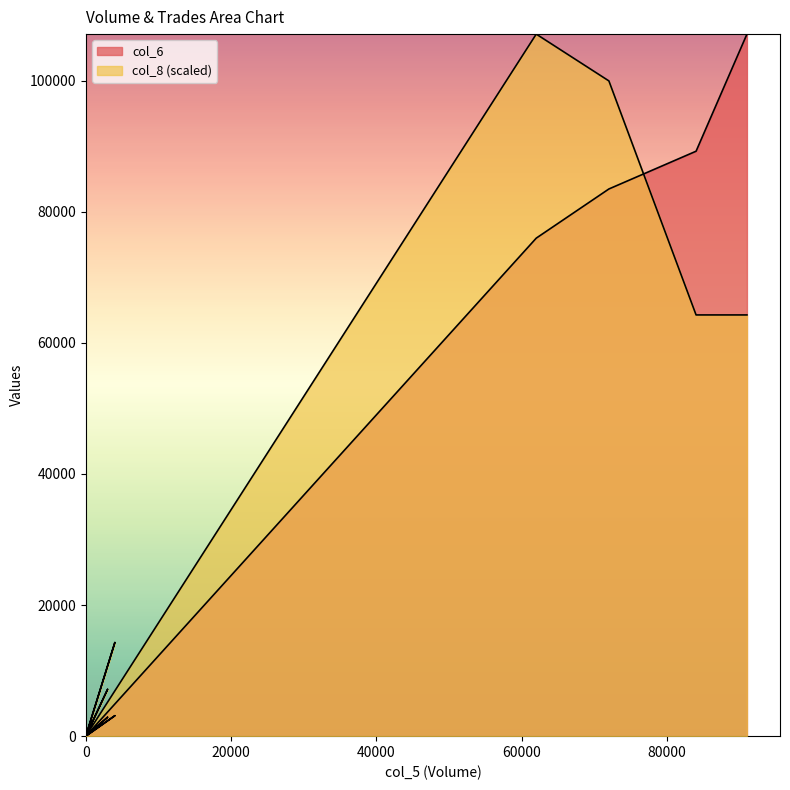

What is the label of the 4th point from the right?

62000